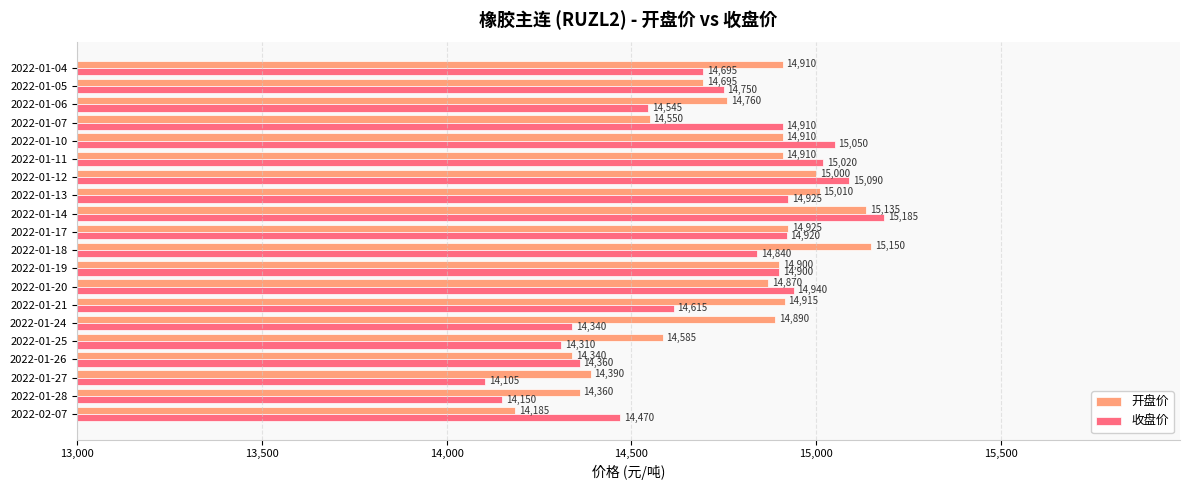

What are all the series names shown in the legend?

开盘价, 收盘价